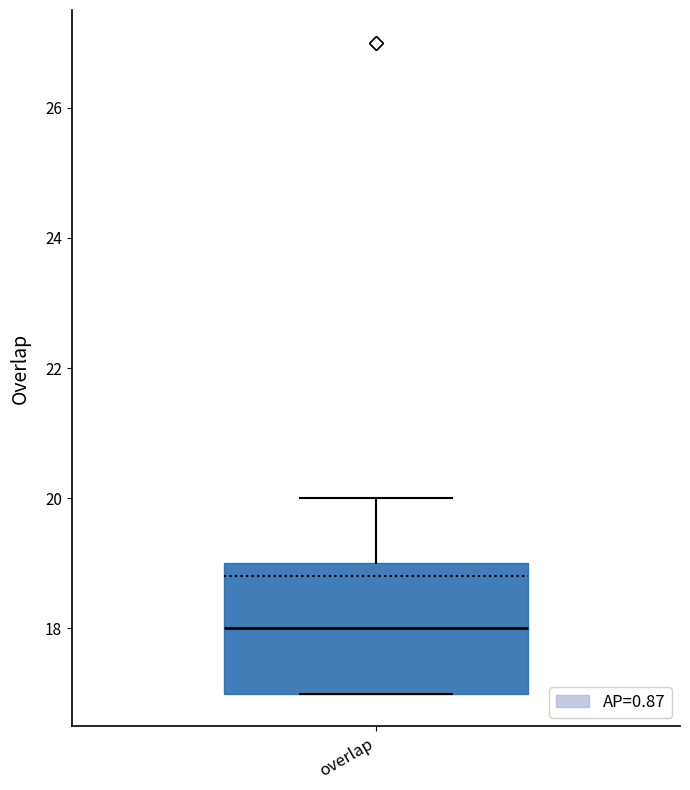

Transcribe this box plot: give where the median line is, the range the box spans, and where the two whiskers end, as read against the y-axis. The values are not printed on the chart, so give them approximately, as read against the axis.

median 18, box 17 to 19, whiskers 17 to 20